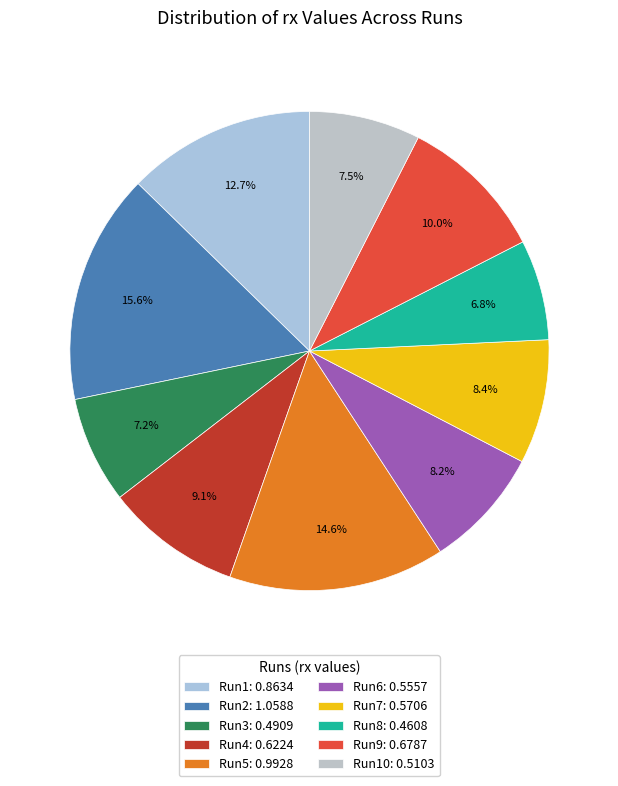

How many slices are in this pie chart?

10